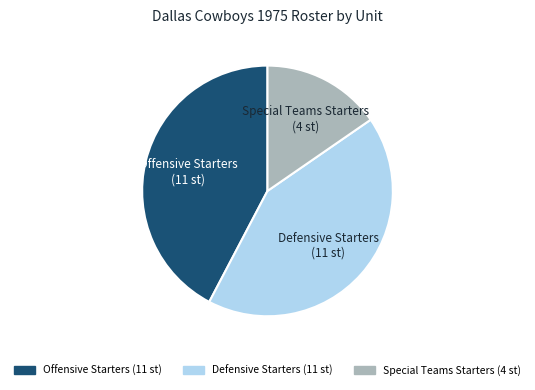

Does Special Teams Starters represent more than half of the total?

No